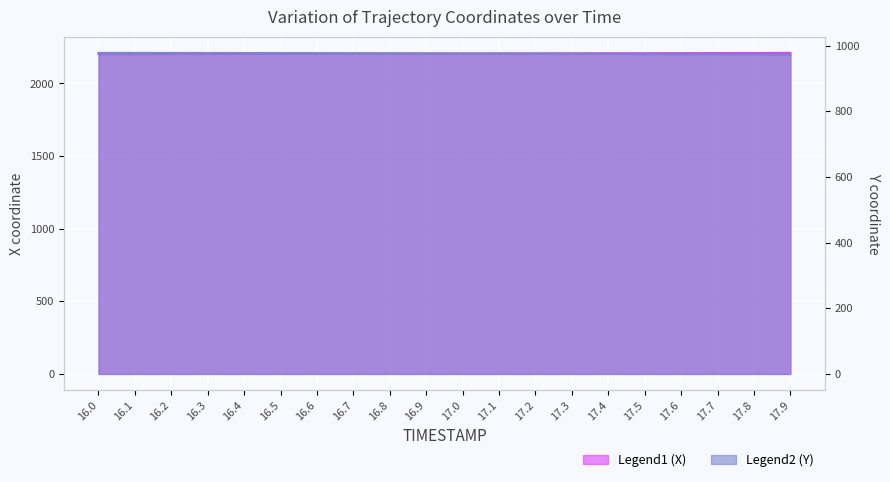

How many lines are shown in the chart?

2